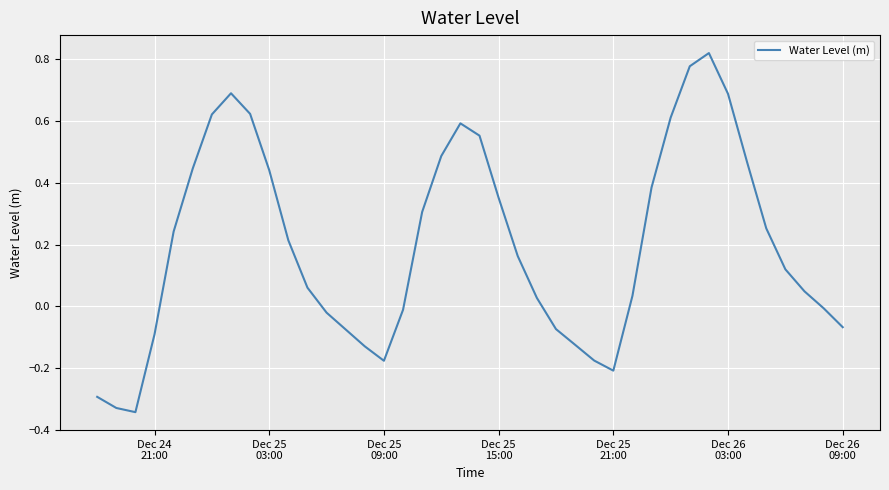

Does the chart have visible grid lines?

Yes